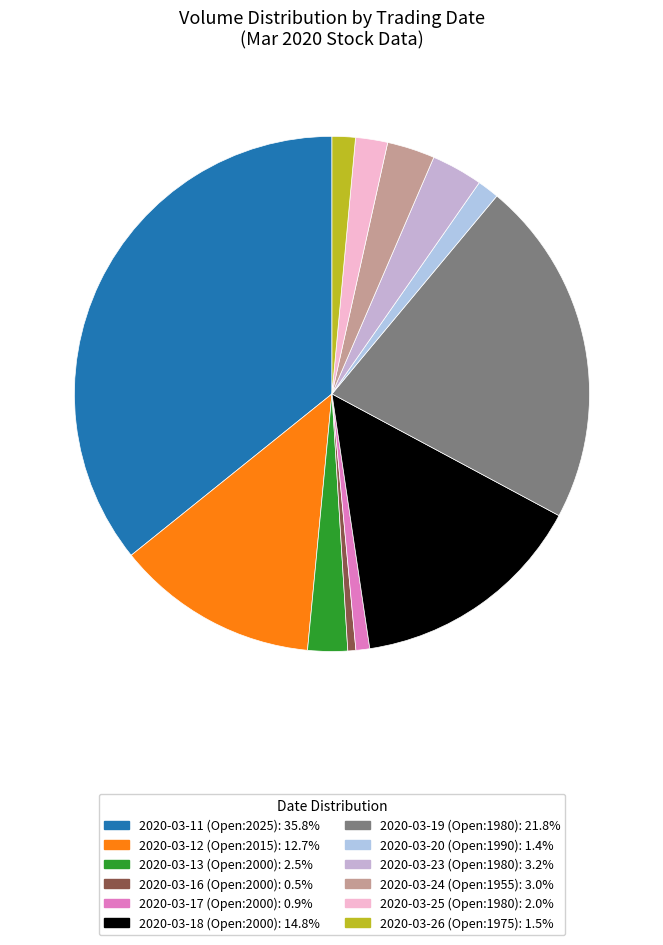

To the nearest percent, what is the difference between the 2020-03-24 and 2020-03-16 slice percentages?

2%